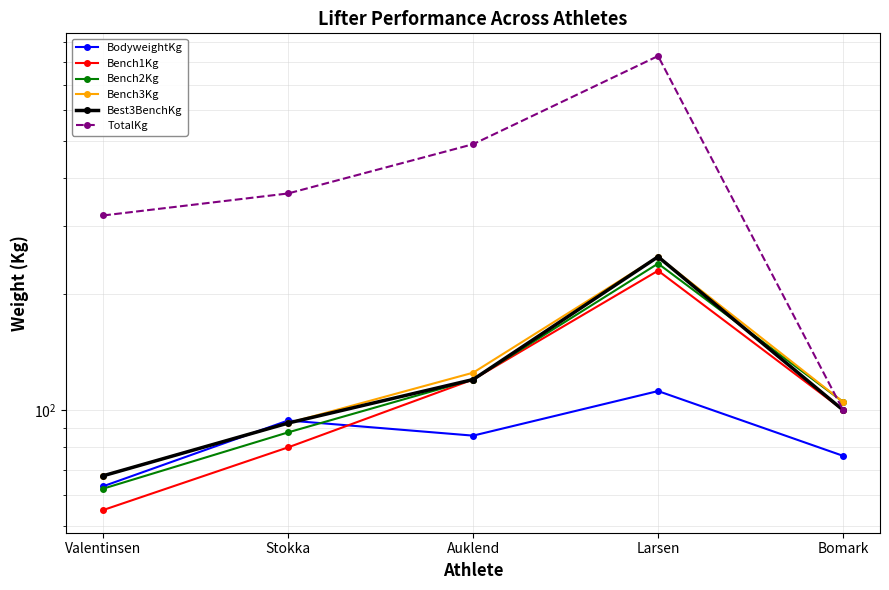

The value of Best3BenchKg at Bomark is 43.1. True or false?

False